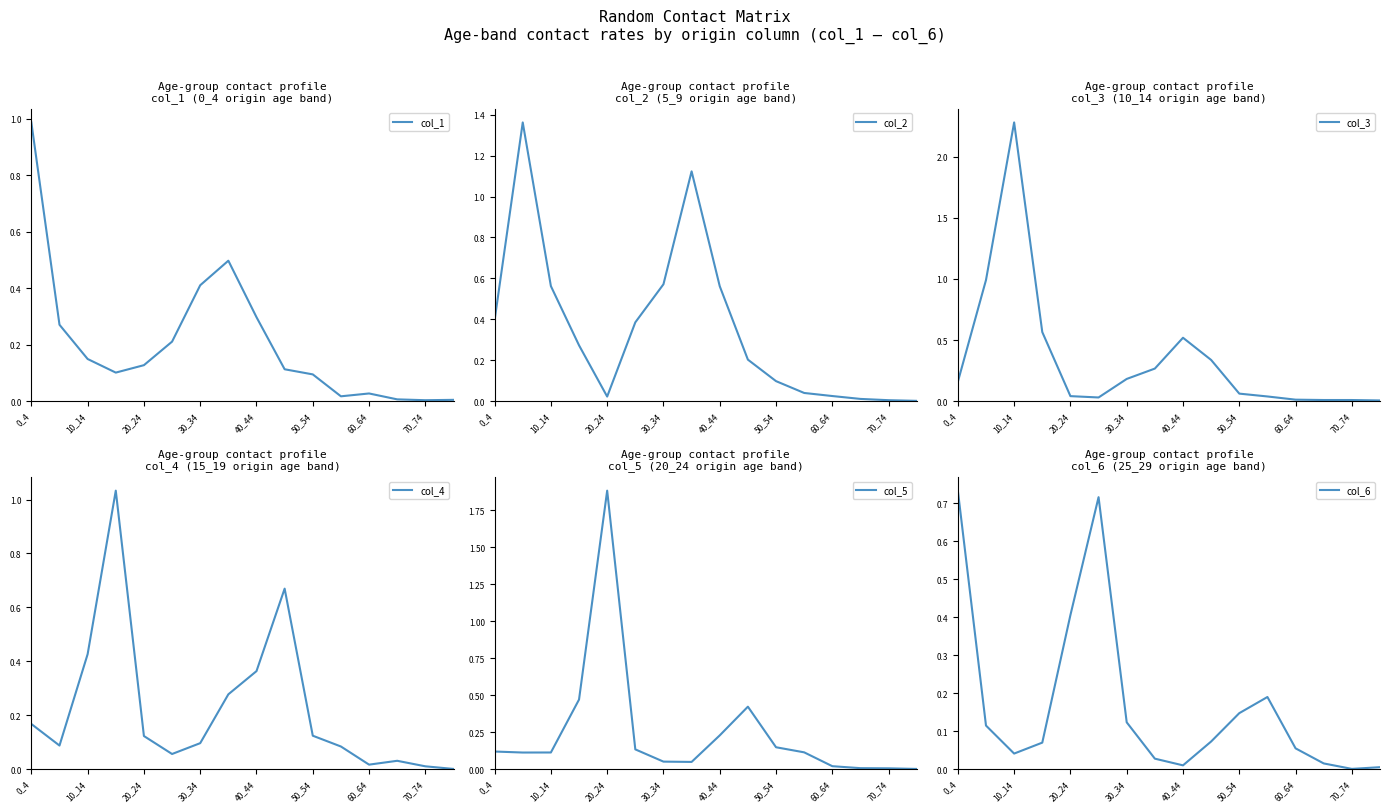

Which series ends up on top after the final intersection of col_6 and col_3?

col_3